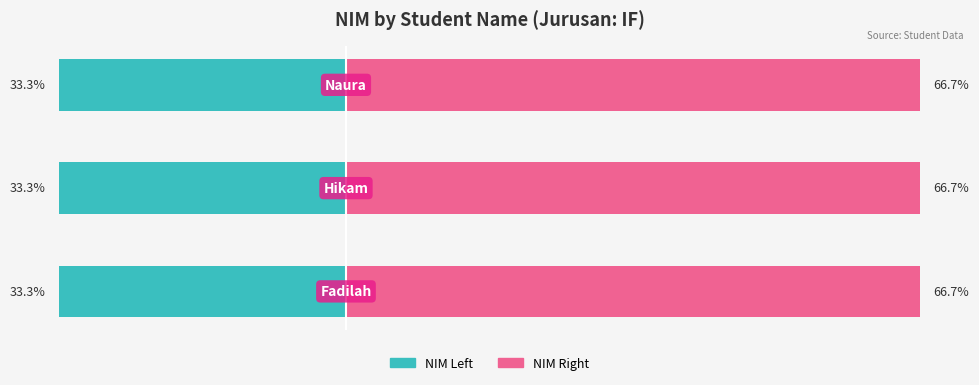

Reading left to right, extract all data points from this chart.

NIM Left: -33.3	-33.3	-33.3
NIM Right: 66.7	66.7	66.7